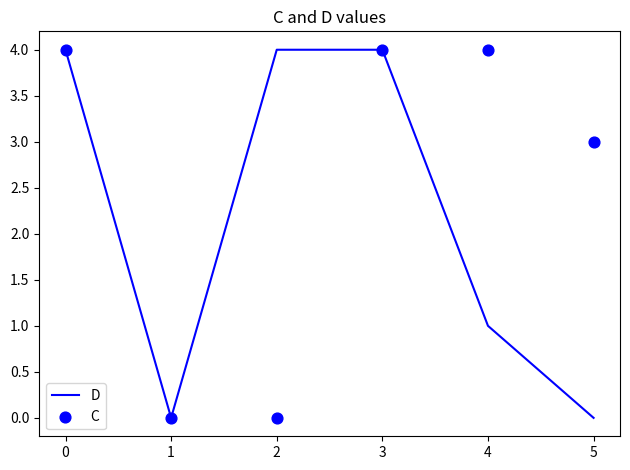

What are all the series names shown in the legend?

D, C